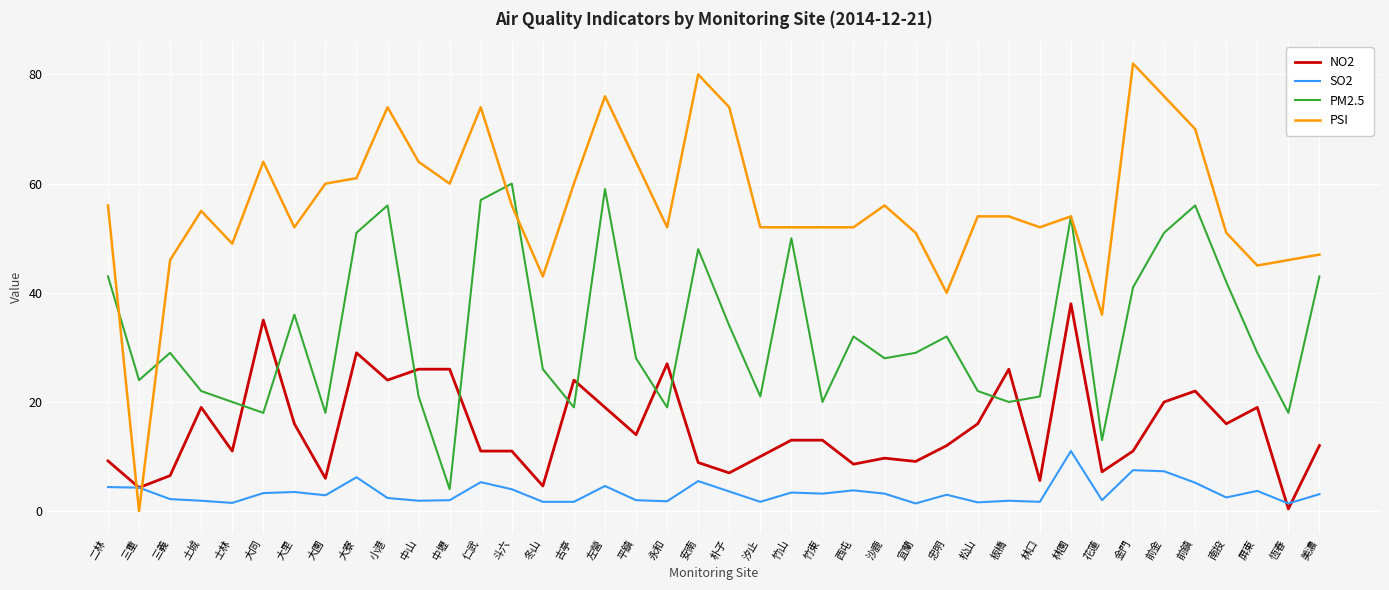

How many interior local peaks does the PM2.5 series have?

11